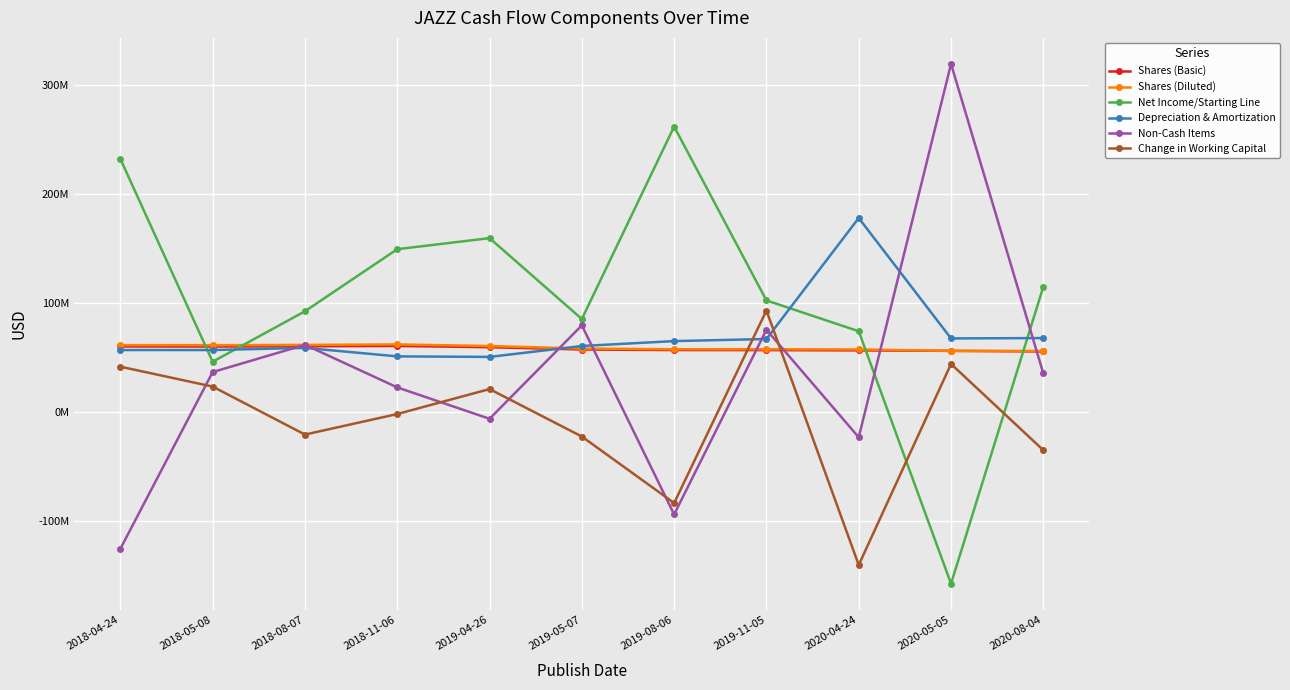

How many lines are shown in the chart?

6